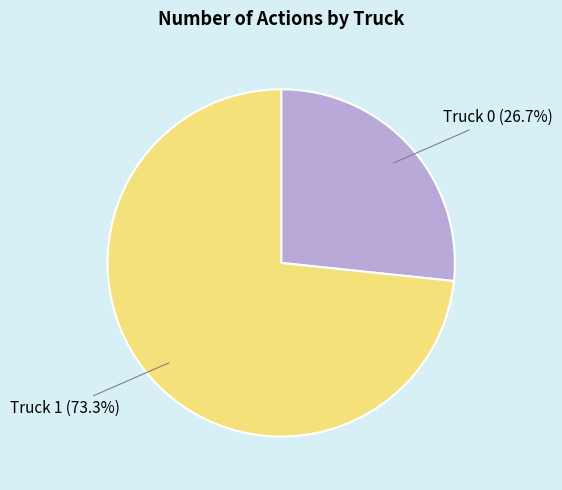

How many slices are in this pie chart?

2